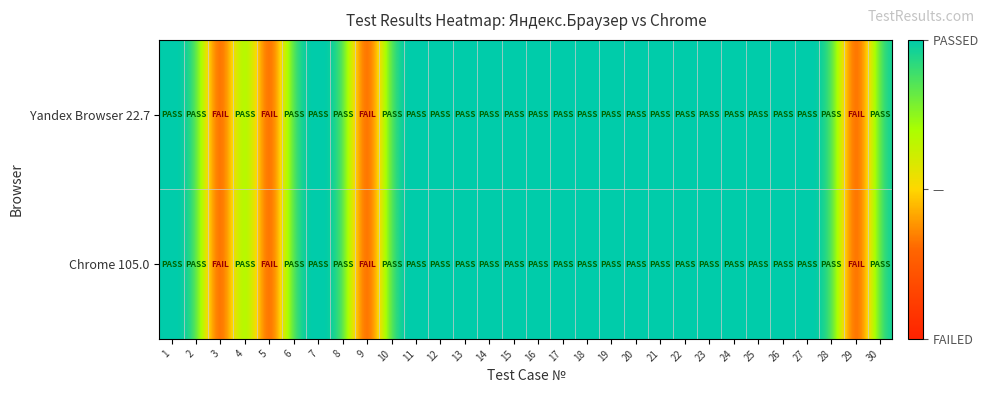

Reading left to right, what are all the values shown in this chart?

Yandex Browser 22.7: 1=1	2=1	3=0	4=1	5=0	6=1	7=1	8=1	9=0	10=1	11=1	12=1	13=1	14=1	15=1	16=1	17=1	18=1	19=1	20=1	21=1	22=1	23=1	24=1	25=1	26=1	27=1	28=1	29=0	30=1
Chrome 105.0: 1=1	2=1	3=0	4=1	5=0	6=1	7=1	8=1	9=0	10=1	11=1	12=1	13=1	14=1	15=1	16=1	17=1	18=1	19=1	20=1	21=1	22=1	23=1	24=1	25=1	26=1	27=1	28=1	29=0	30=1